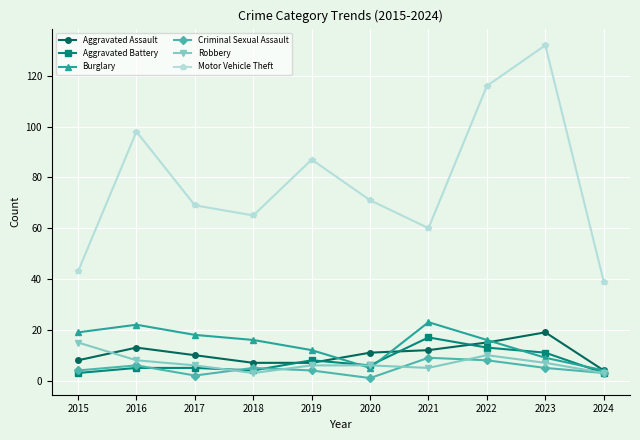

Which series has the widest spread of values?

Motor Vehicle Theft